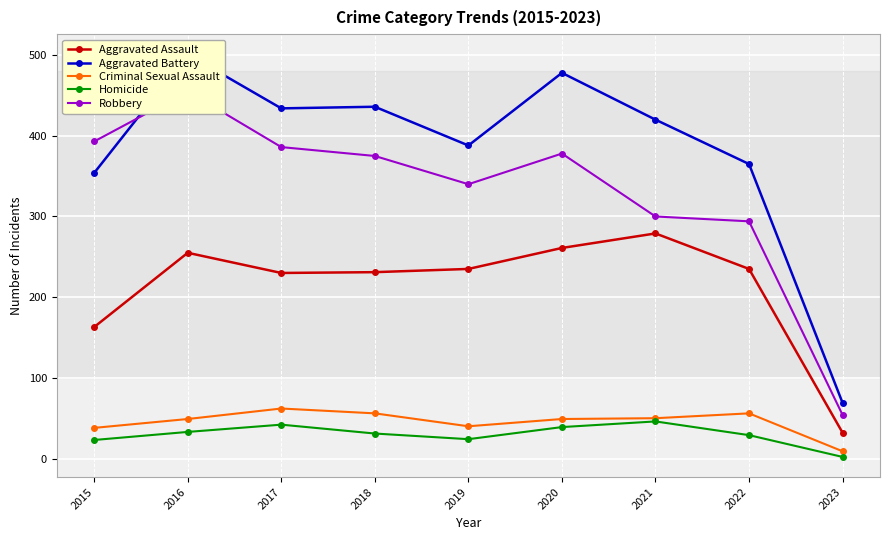

Which category has the lowest value in the Homicide series?

2023